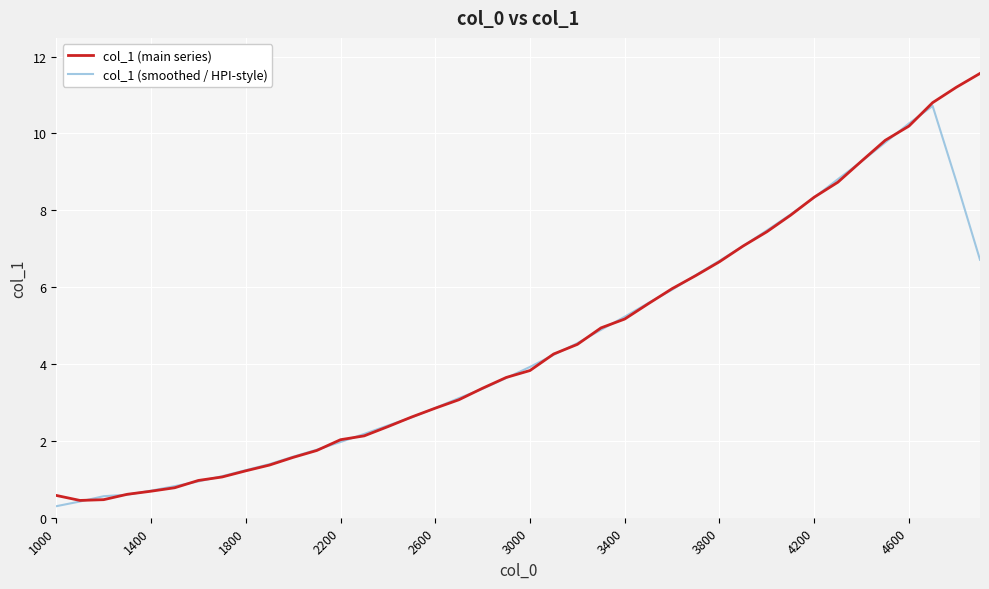

List the series in order of their peak value, lowest first.

col_1 (smoothed / HPI-style), col_1 (main series)